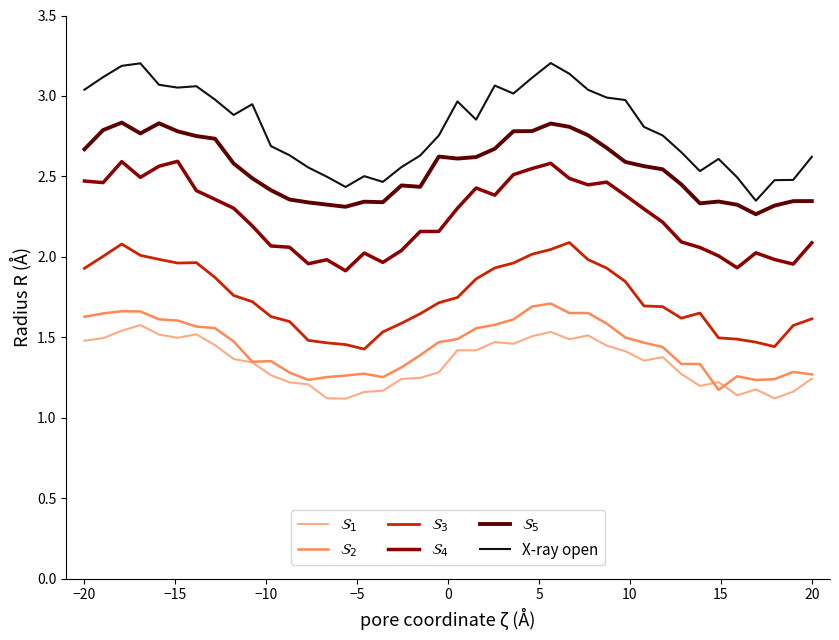

Does the chart display data point markers on the line(s)?

No